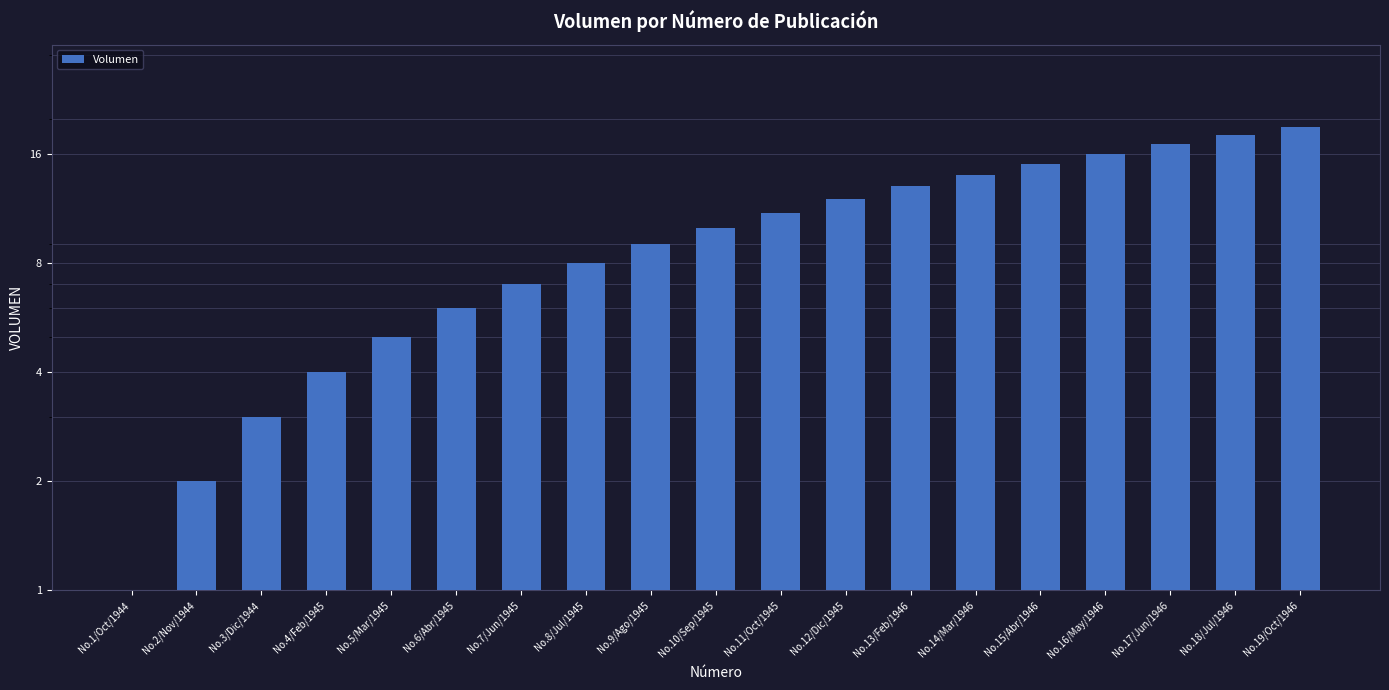

What position from the right is No.17/Jun/1946?

3